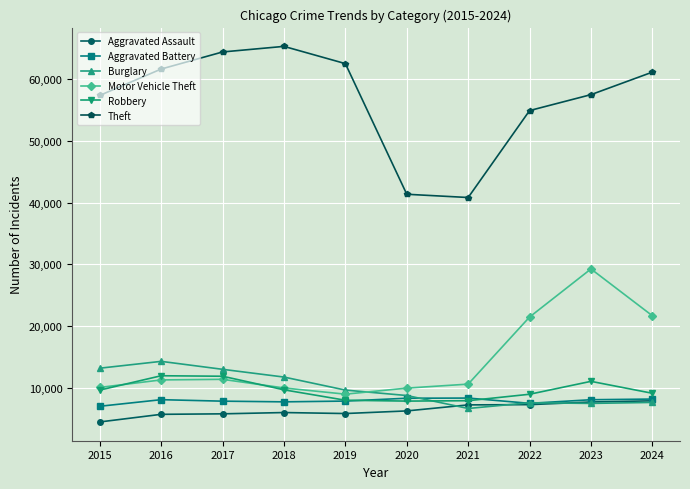

What is the difference between the Robbery values at 2018 and 2024?

560